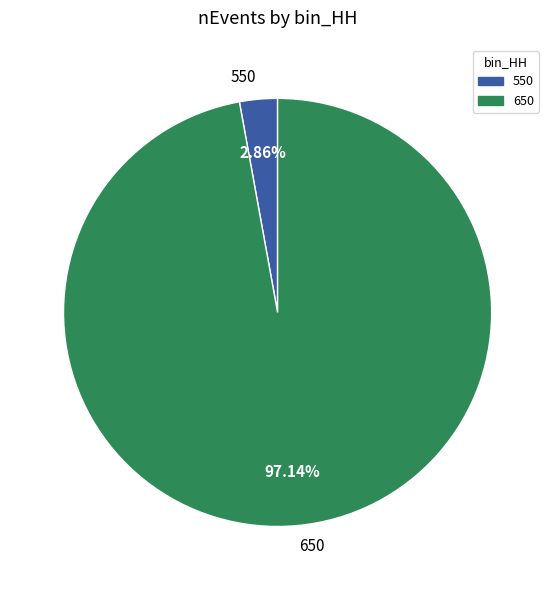

Count the number of slices in the pie.

2